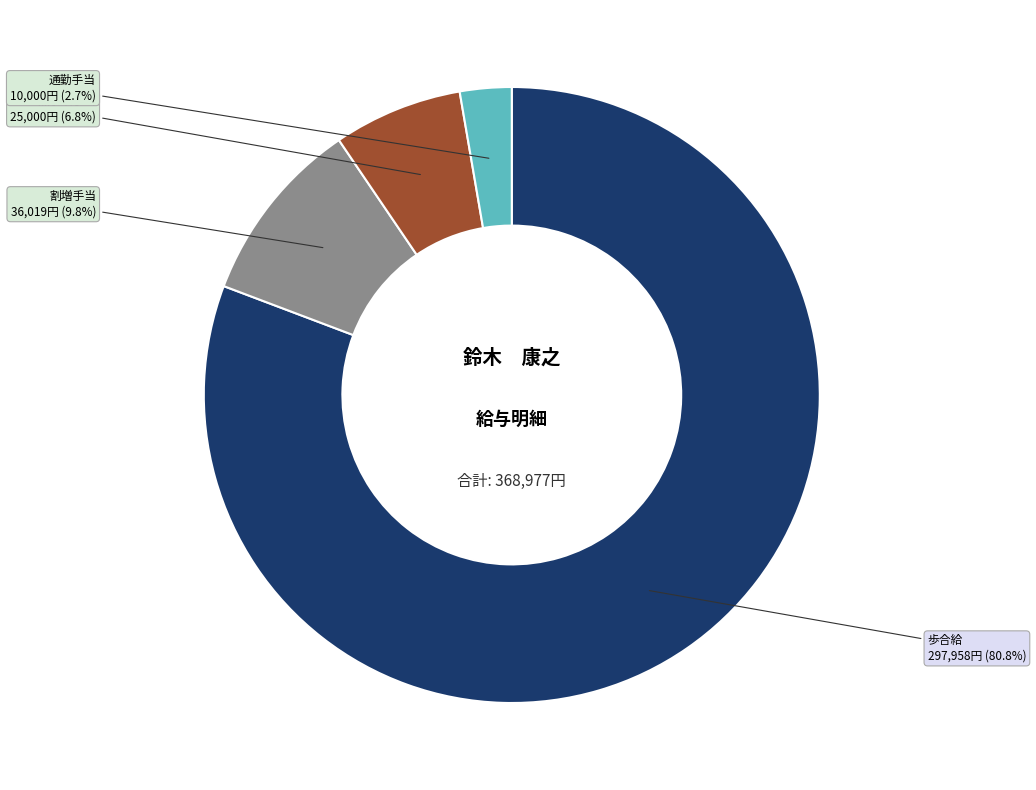

How many slices are in this pie chart?

4